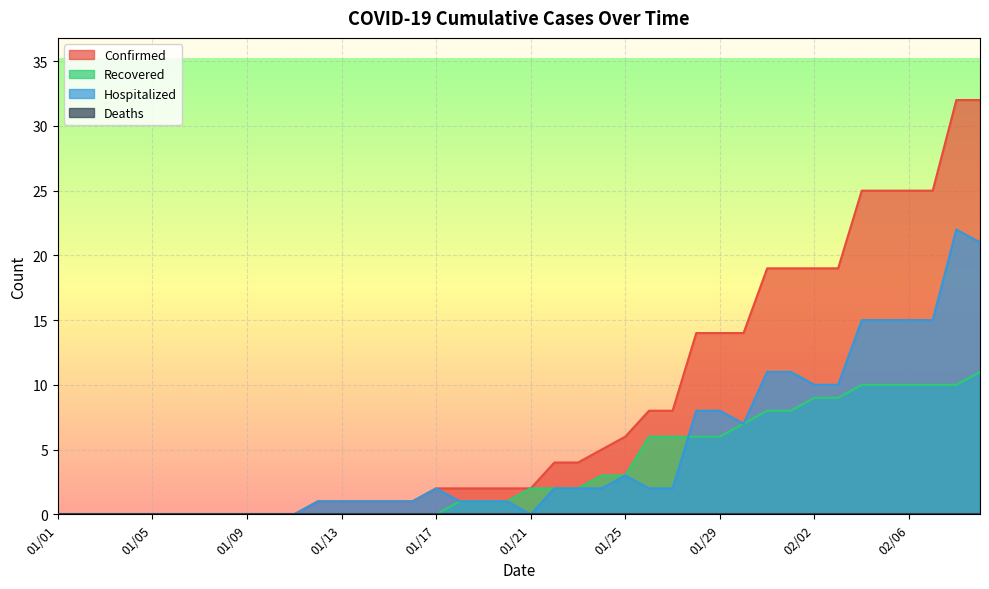

True or false: Hospitalized has more than 2 interior local peaks.

True